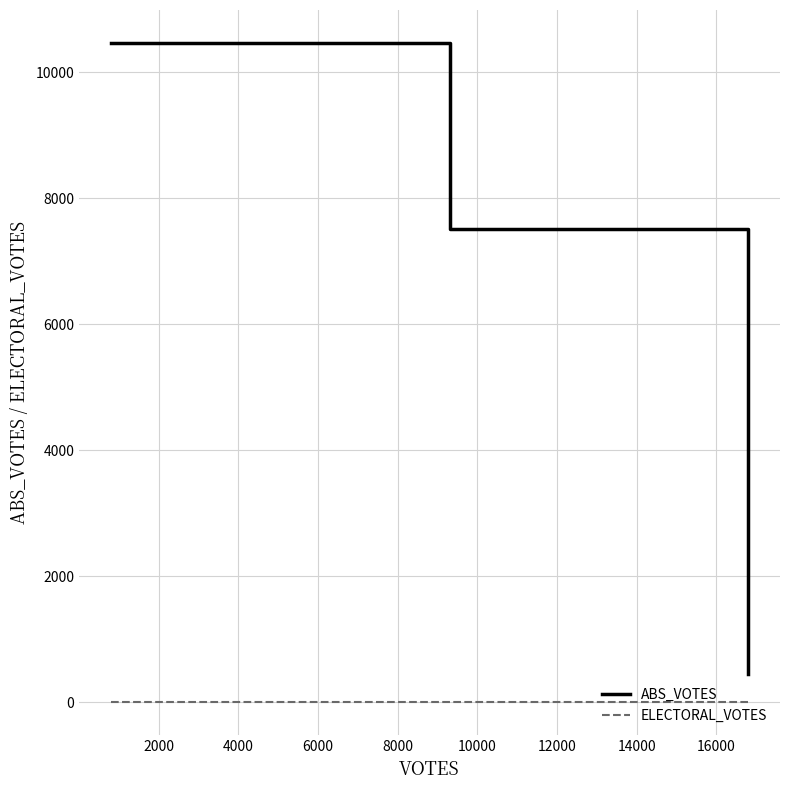

List the series in order of their overall mean, highest first.

ABS_VOTES, ELECTORAL_VOTES